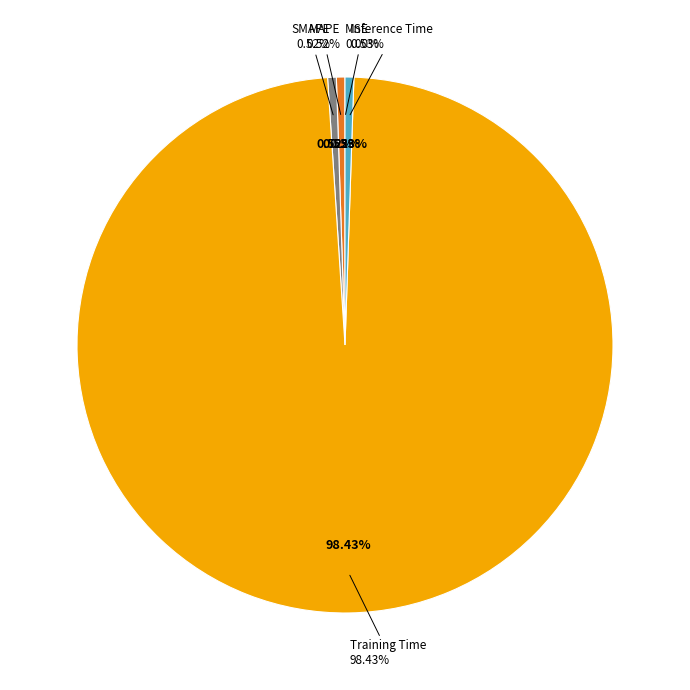

Count the number of slices in the pie.

5